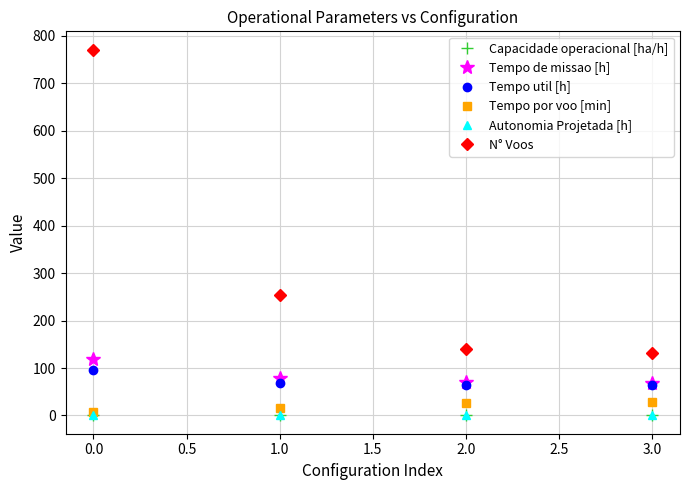

Which series has the widest spread of values?

N° Voos